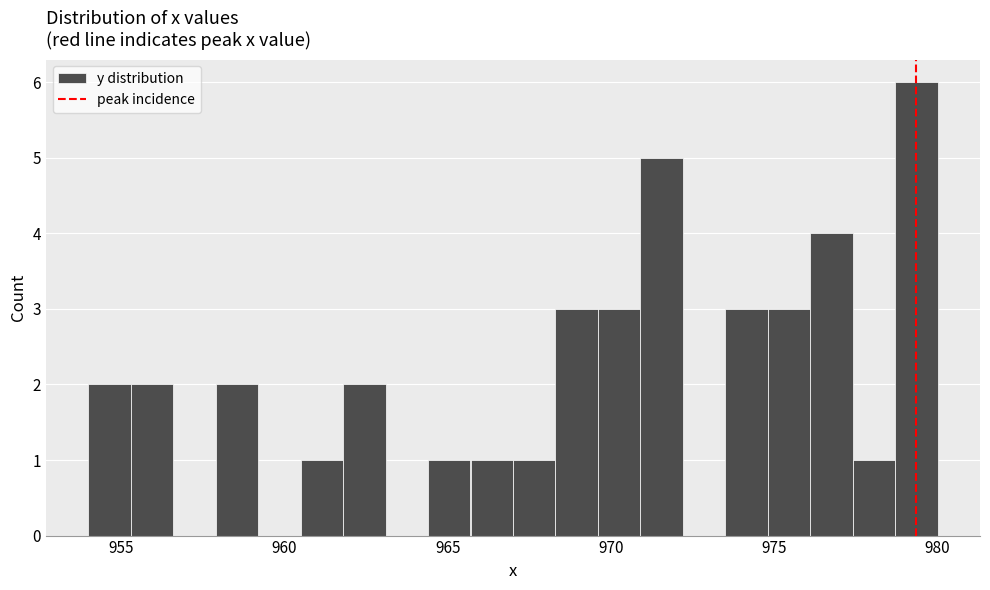

Around what value on the x-axis is the tallest bar? Give the approximate position of its centre, as read against the axis.

979.5